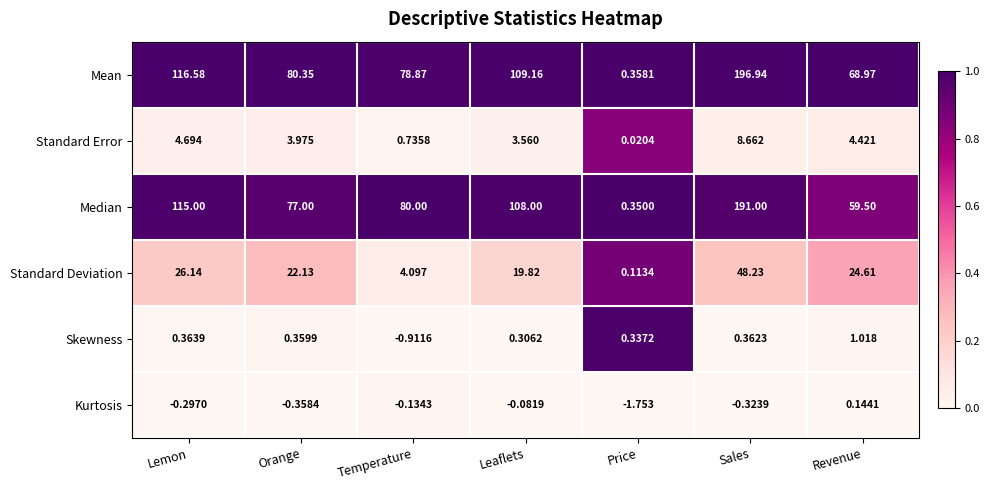

List the labels in order of Skewness value, largest first.

Revenue, Lemon, Sales, Orange, Price, Leaflets, Temperature